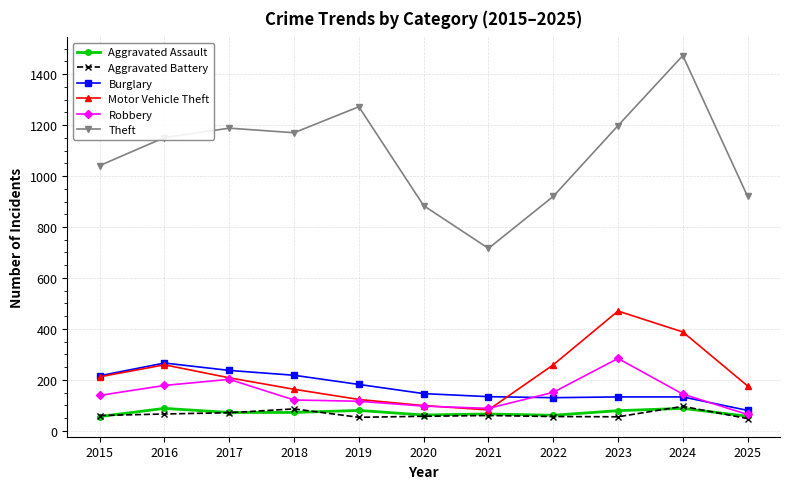

What is the total value across all series at 2019?

1826